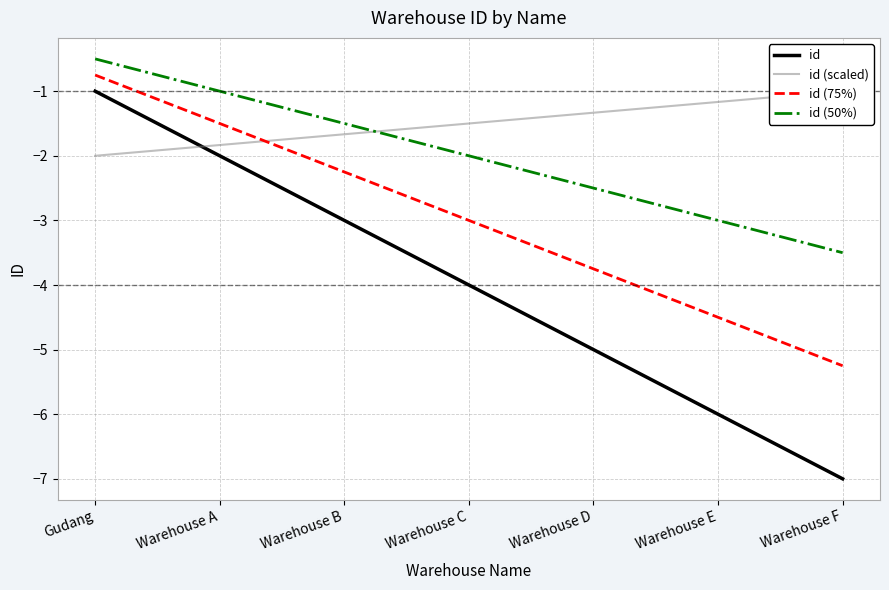

How many values in the id (50%) series are below -2?

3